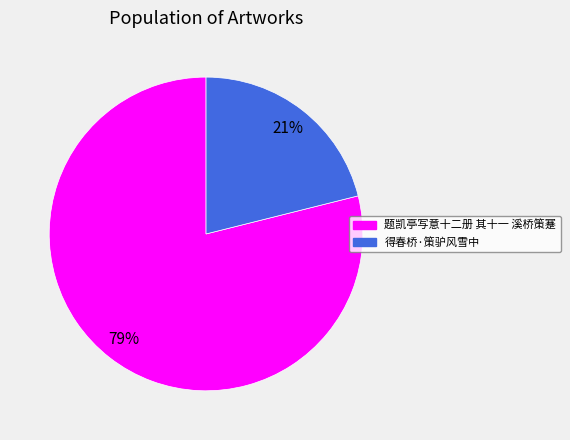

What is the largest slice in the pie chart?

题凯亭写意十二册 其十一 溪桥策蹇